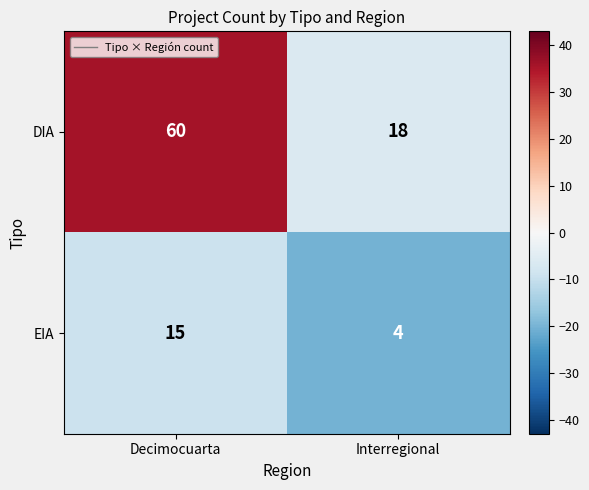

What is the average value of the EIA series?

10